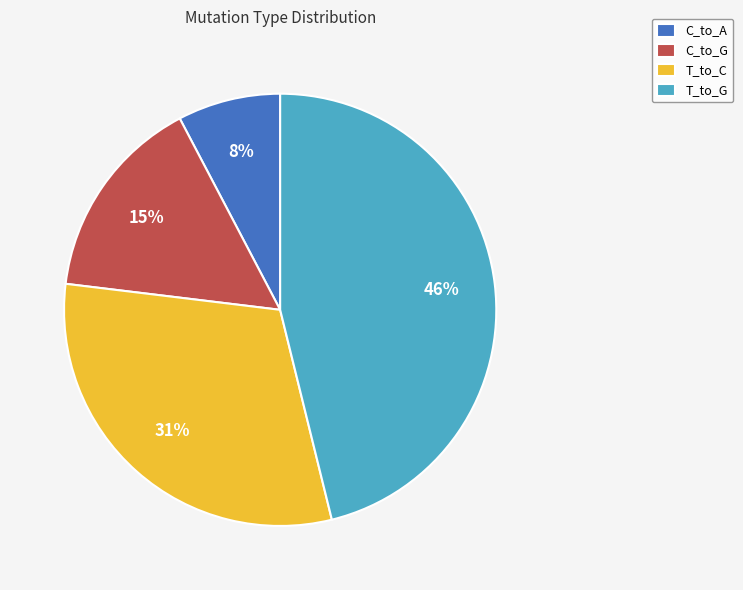

Which has a higher value, T_to_G or T_to_C?

T_to_G